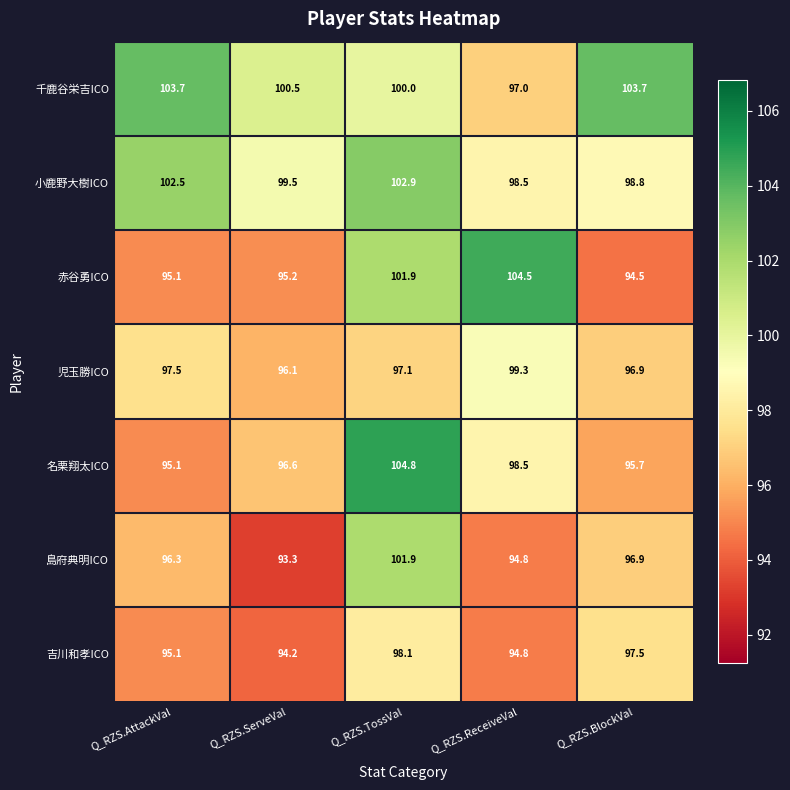

Is it true that 児玉勝ICO equals 128.8 at Q_RZS.TossVal?

False